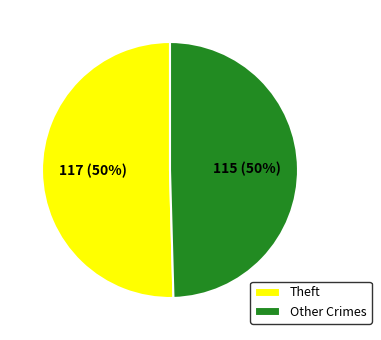

To the nearest percent, what is the combined percentage of Theft and Other Crimes?

100%